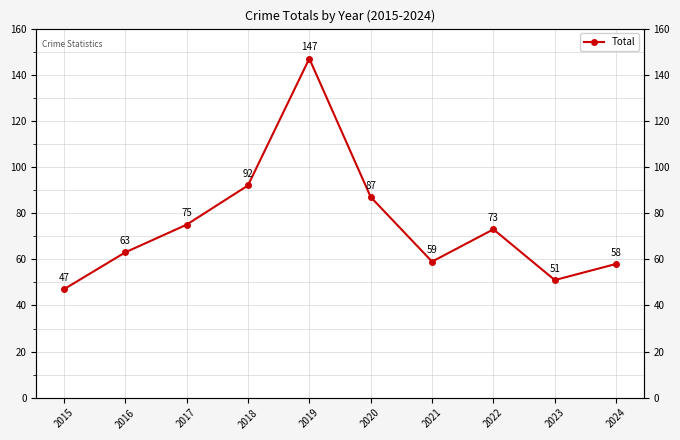

What is the change in value from 2019 to 2023?

-96